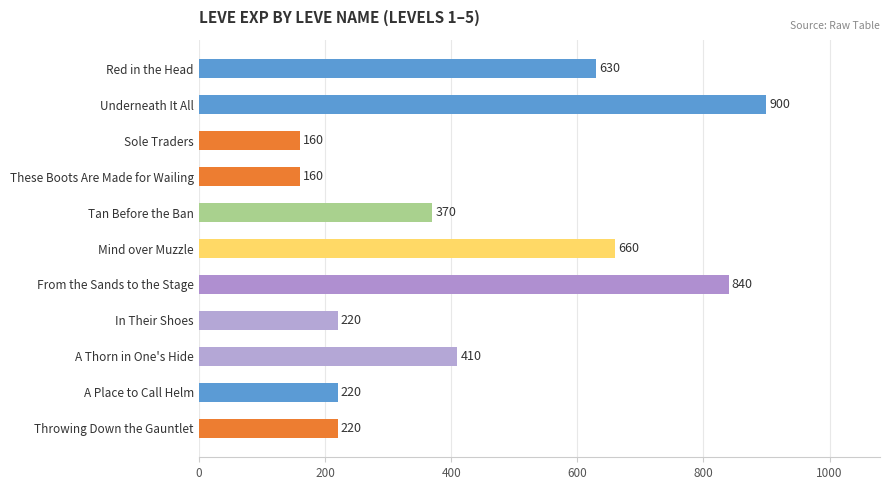

What is the minimum value shown in the chart?

160